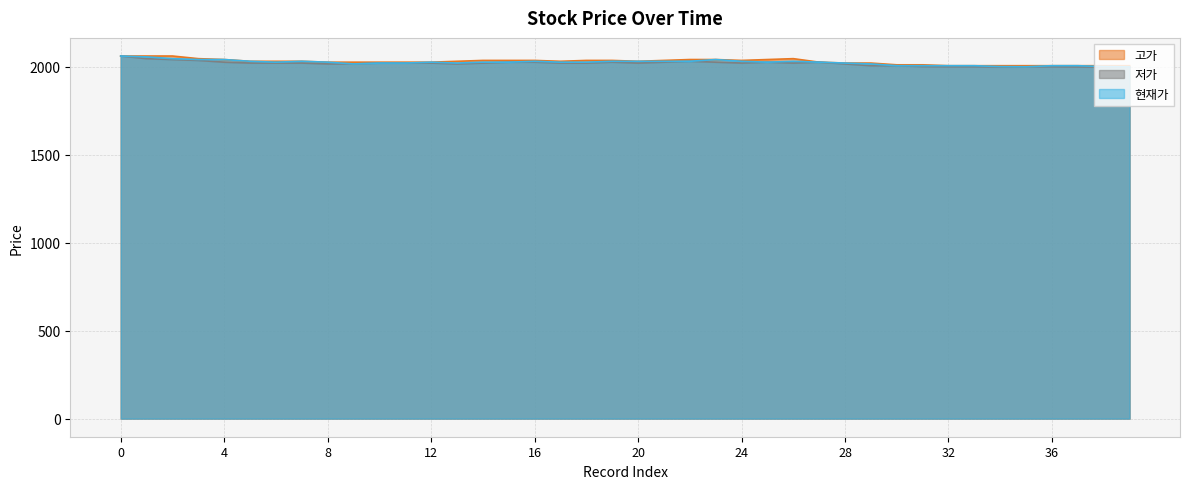

Reading left to right, extract all data points from this chart.

고가: 0=2060	1=2060	2=2060	3=2045	4=2040	5=2030	6=2030	7=2030	8=2025	9=2025	10=2025	11=2025	12=2025	13=2030	14=2035	15=2035	16=2035	17=2030	18=2035	19=2035	20=2030	21=2035	22=2040	23=2040	24=2035	25=2040	26=2045	27=2025	28=2020	29=2020	30=2010	31=2010	32=2005	33=2005	34=2005	35=2005	36=2005	37=2005	38=2005	39=2005
저가: 0=2060	1=2045	2=2040	3=2035	4=2025	5=2020	6=2020	7=2020	8=2015	9=2015	10=2020	11=2020	12=2020	13=2015	14=2020	15=2025	16=2025	17=2020	18=2020	19=2025	20=2020	21=2025	22=2030	23=2025	24=2020	25=2025	26=2020	27=2025	28=2015	29=2005	30=2005	31=2000	32=1999	33=1999	34=1997	35=1998	36=1999	37=1998	38=1997	39=1997
현재가: 0=2060	1=2055	2=2045	3=2040	4=2040	5=2030	6=2025	7=2030	8=2025	9=2015	10=2020	11=2020	12=2025	13=2020	14=2025	15=2025	16=2030	17=2025	18=2025	19=2030	20=2030	21=2030	22=2030	23=2040	24=2030	25=2025	26=2030	27=2025	28=2020	29=2015	30=2005	31=2005	32=2005	33=2005	34=2000	35=1999	36=2005	37=2005	38=2000	39=1998